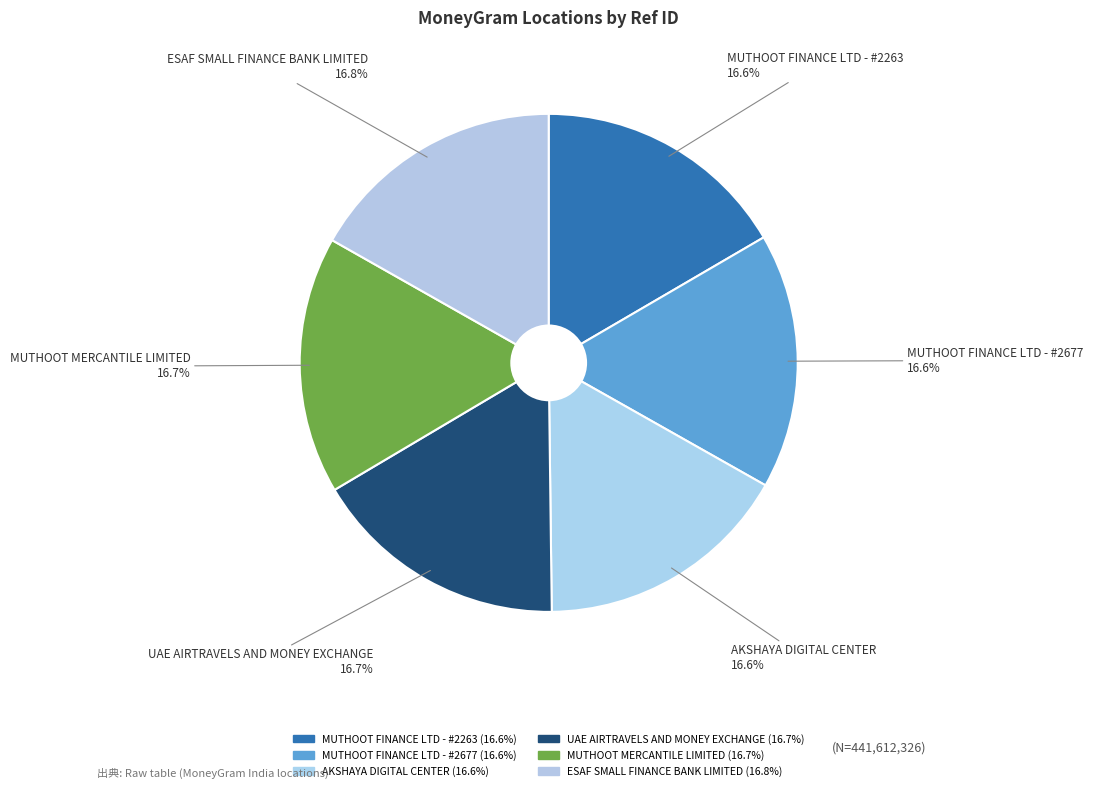

Combined, do UAE AIRTRAVELS AND MONEY EXCHANGE and MUTHOOT FINANCE LTD - #2677 account for over 50%?

No